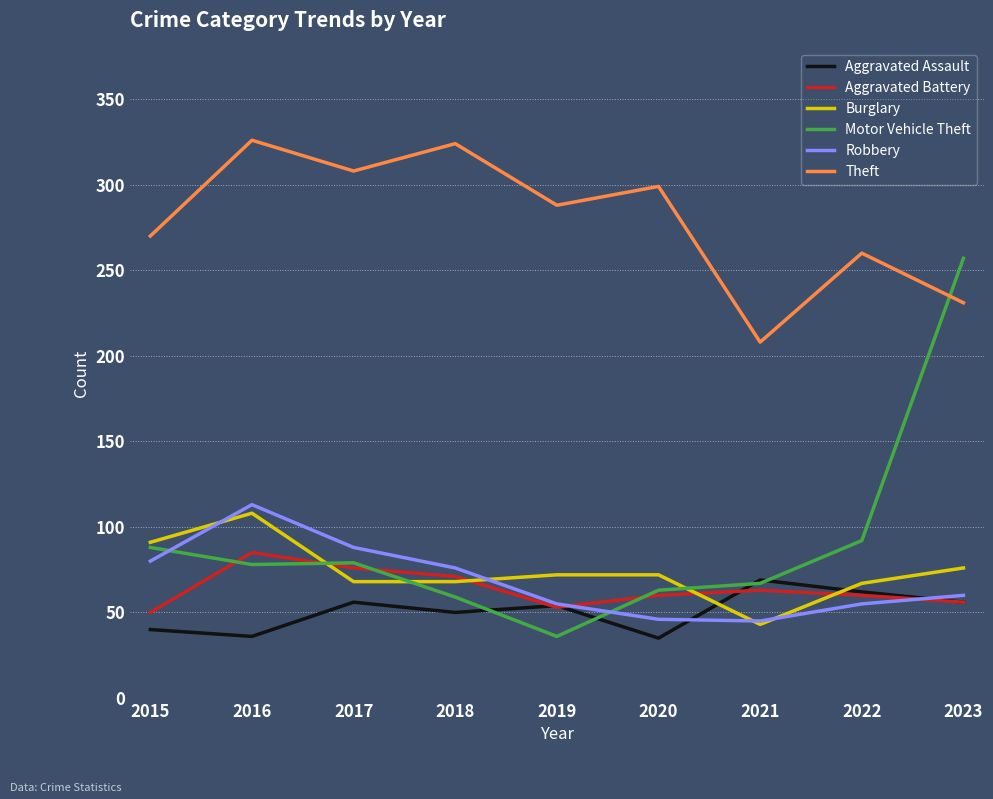

What is the smallest value displayed?

35